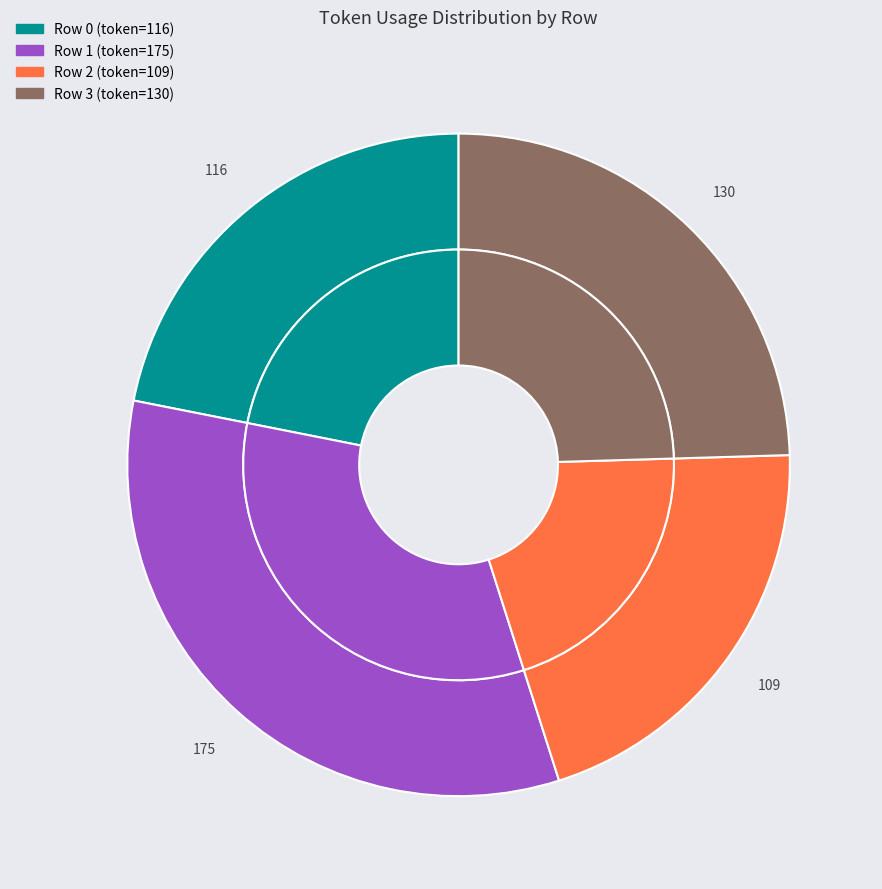

What is the change in value from 0 to 2?

-7